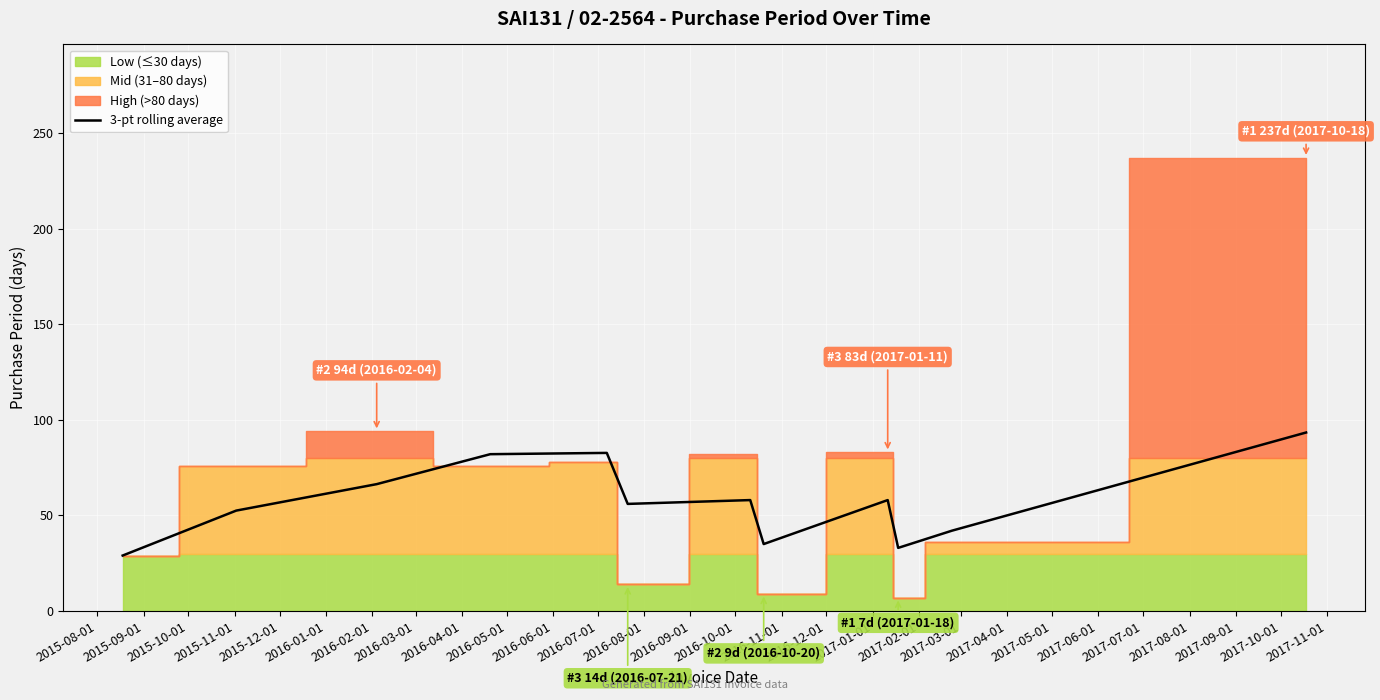

Reading left to right, list all the values displayed in this chart.

29.0	52.5	66.3	82.0	82.7	56.0	58.0	35.0	58.0	33.0	42.0	93.3